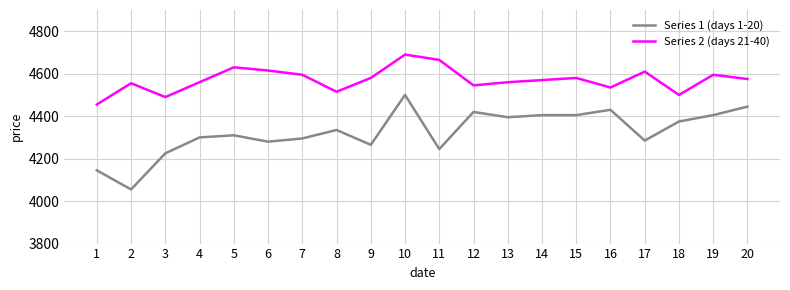

What is the spread (max minus min) of values at 18?

125